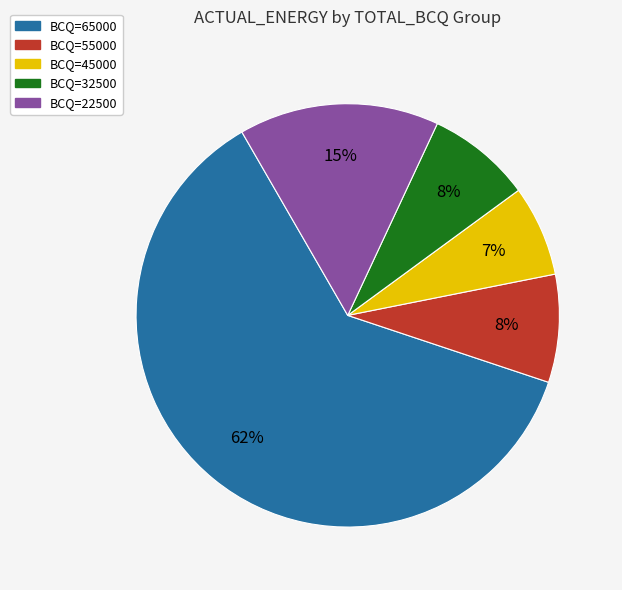

How many segments does this pie chart have?

5